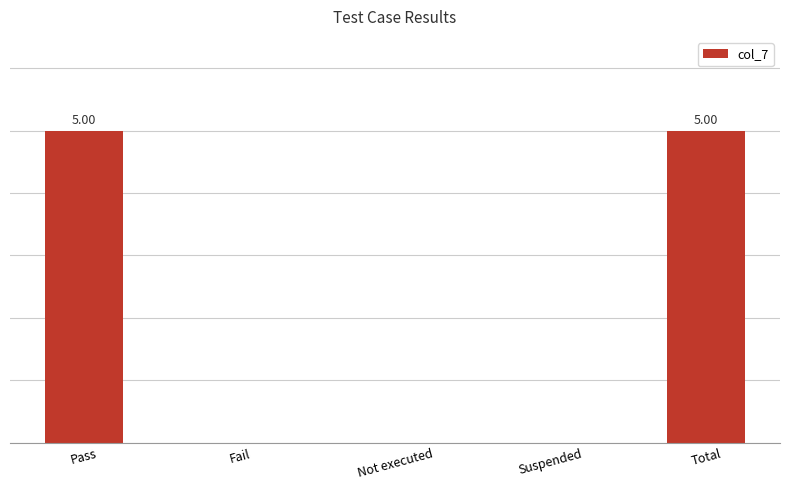

Count the values in the range 0 to 5.

5